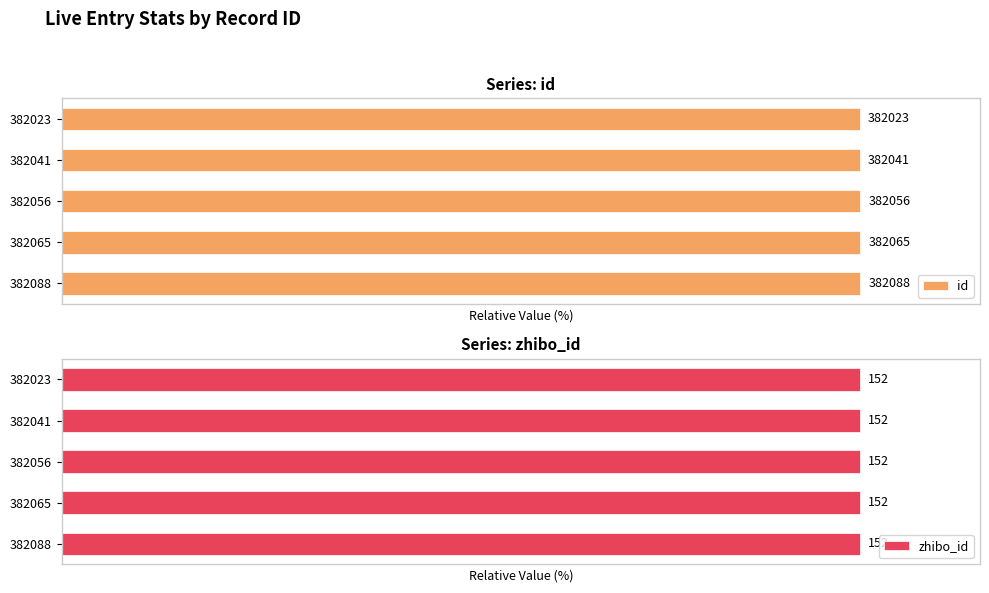

How many categories are shown in the chart?

5